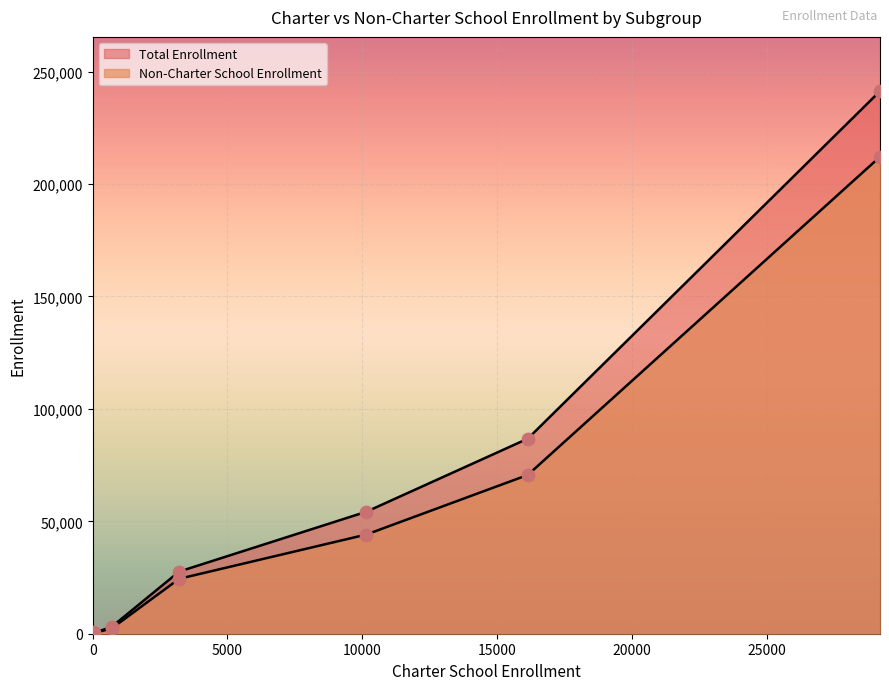

At how many categories does at least one series exceed 23490?

4